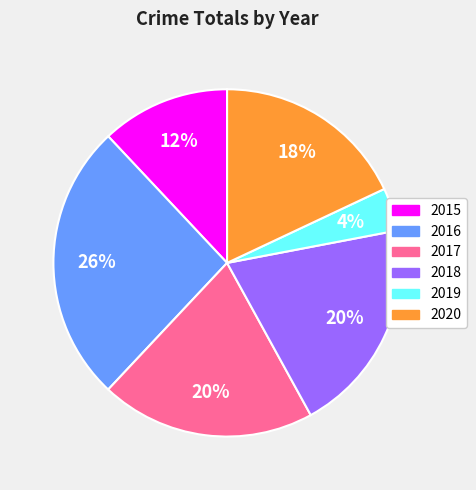

To the nearest percent, what is the combined percentage of 2017 and 2018?

40%